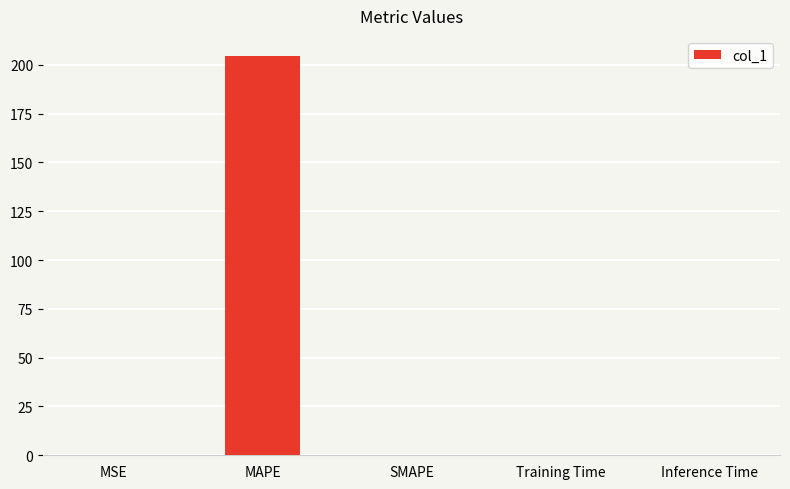

What is the difference between the values at Training Time and MSE?

0.3